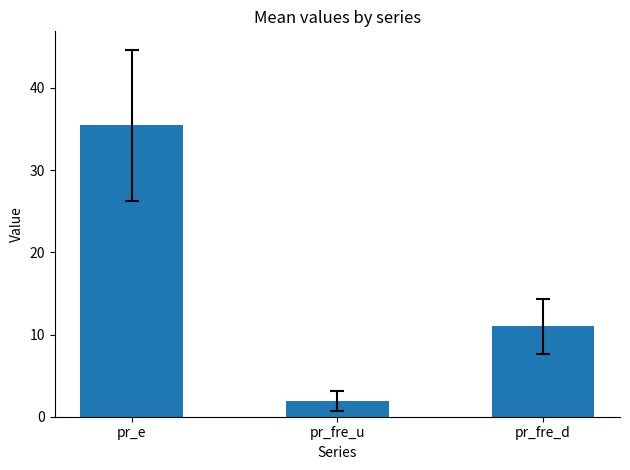

What is the smallest value displayed?

1.9